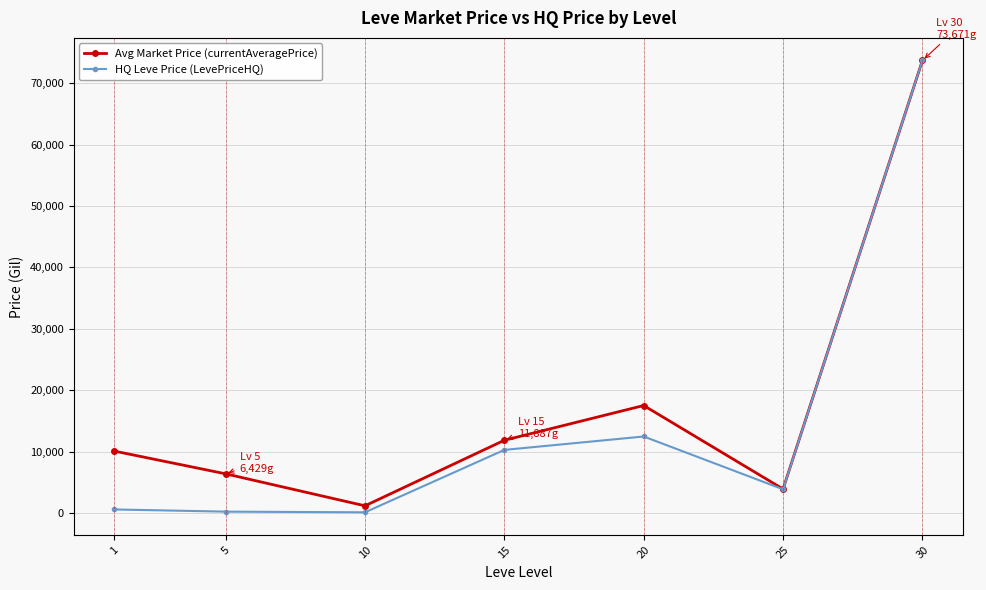

Read the Avg Market Price (currentAveragePrice) value at 30.

73671.0